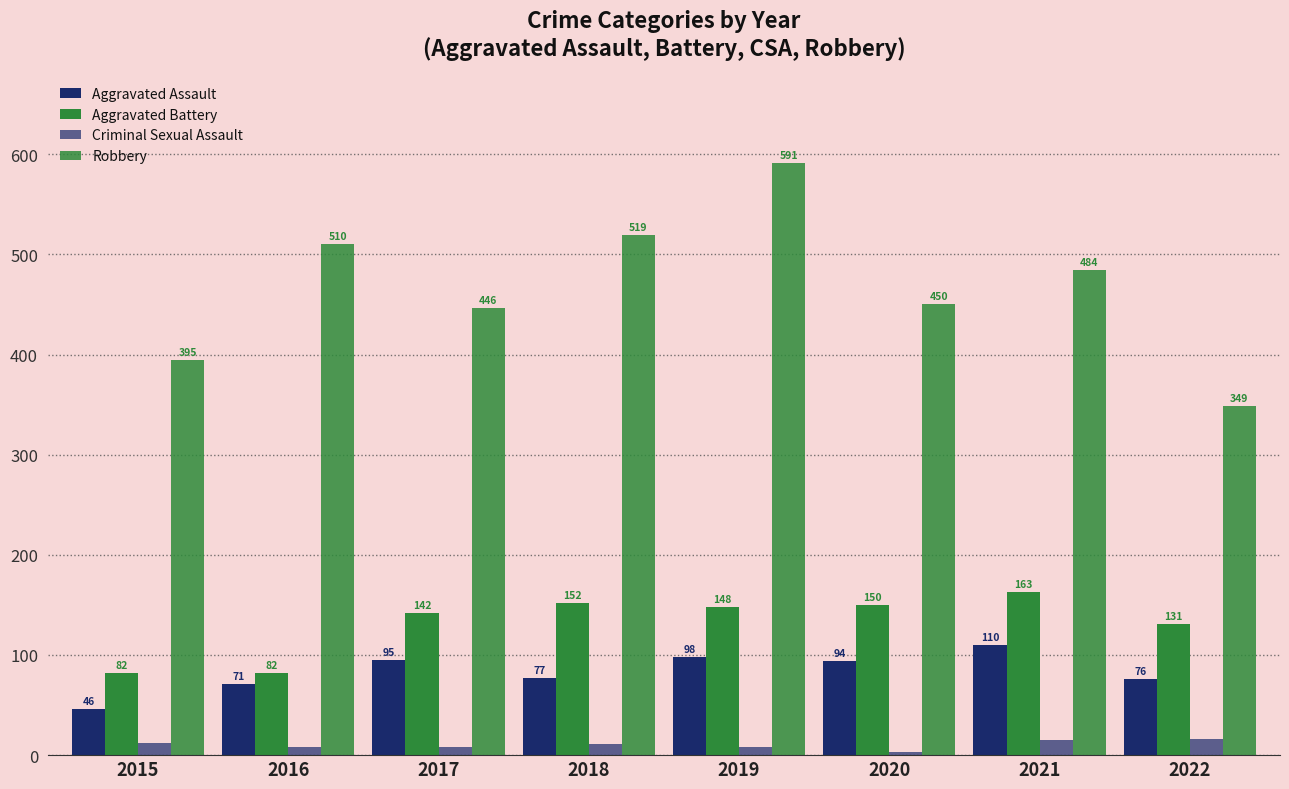

What is the smallest value displayed?

3